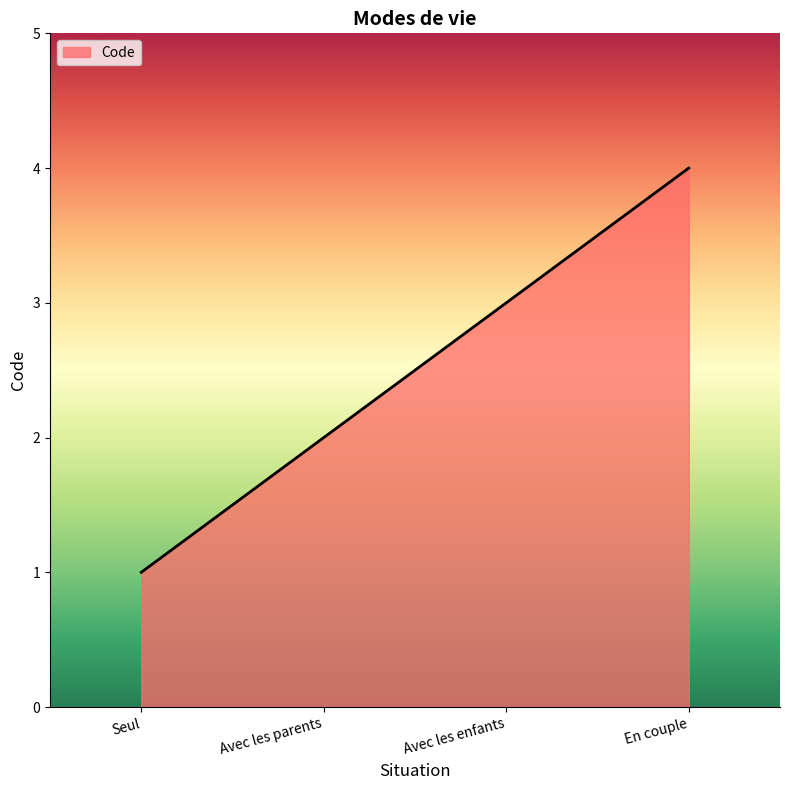

Is it true that the value at En couple is 2?

False